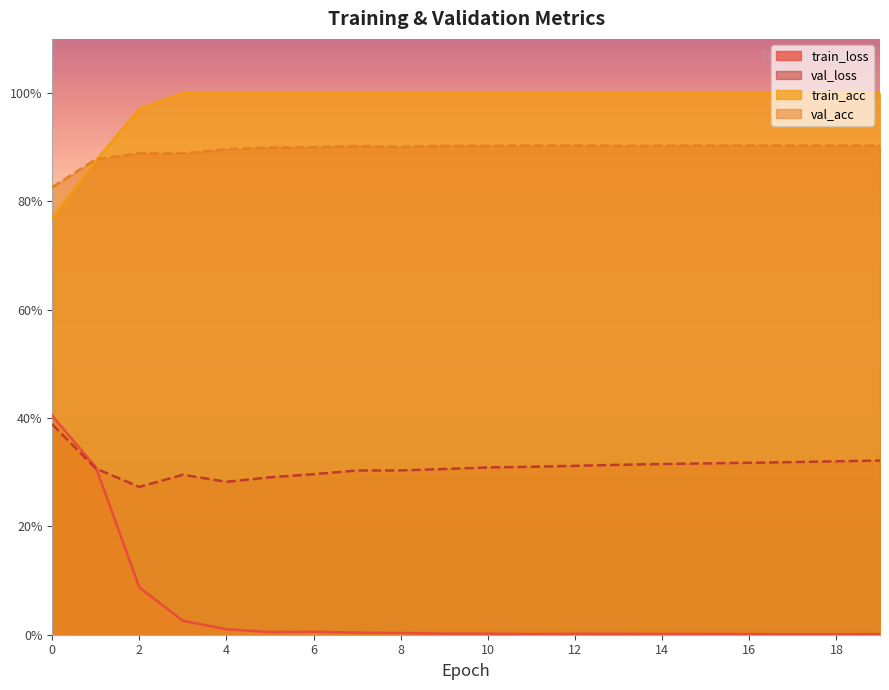

True or false: val_acc and val_loss cross at least once.

False